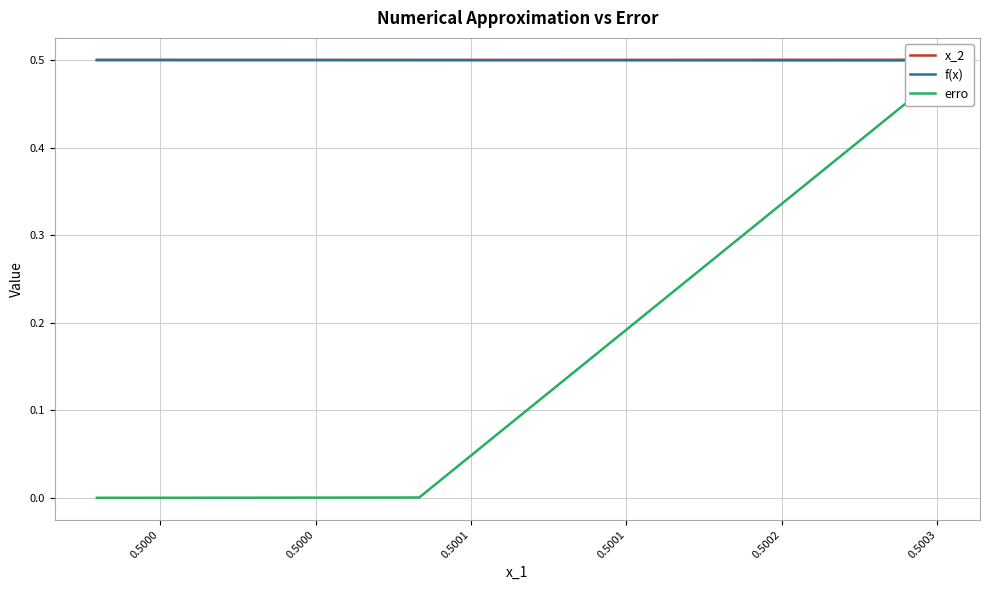

At 0.5000, list the series in order from smallest to largest.

erro, f(x), x_2